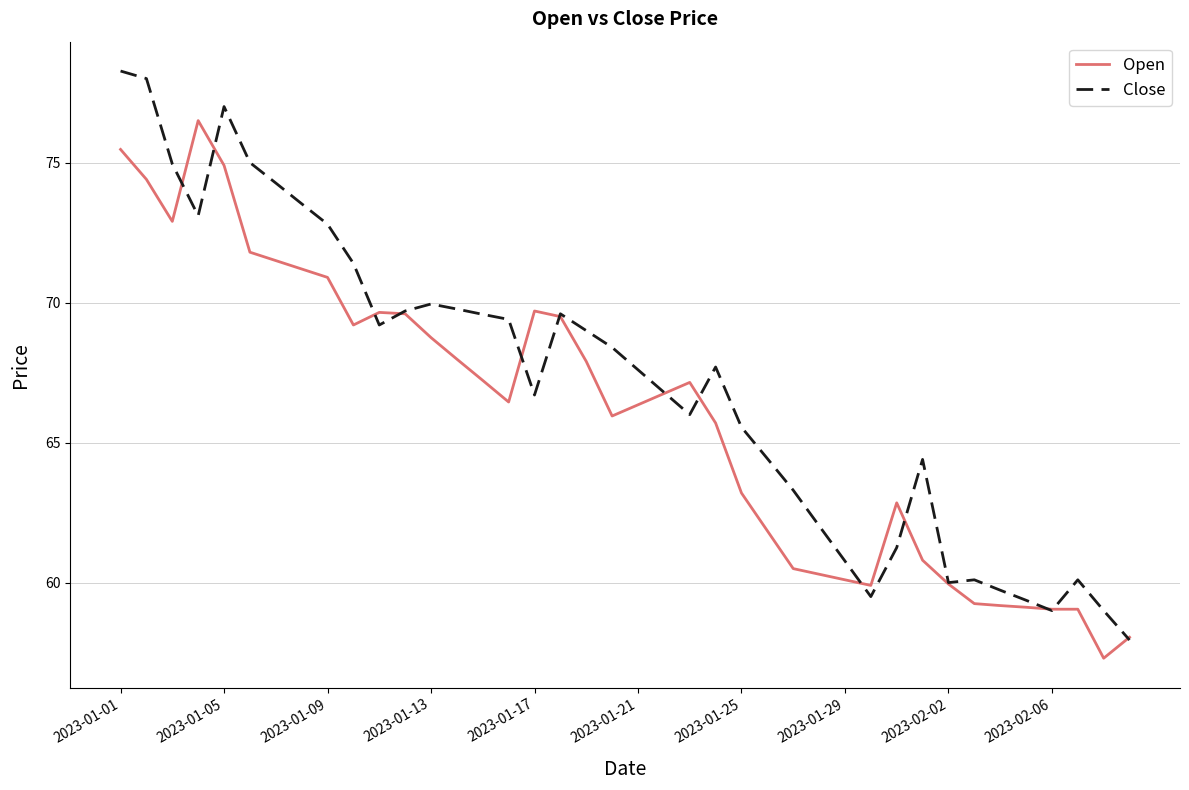

What is the minimum value shown in the chart?

57.3